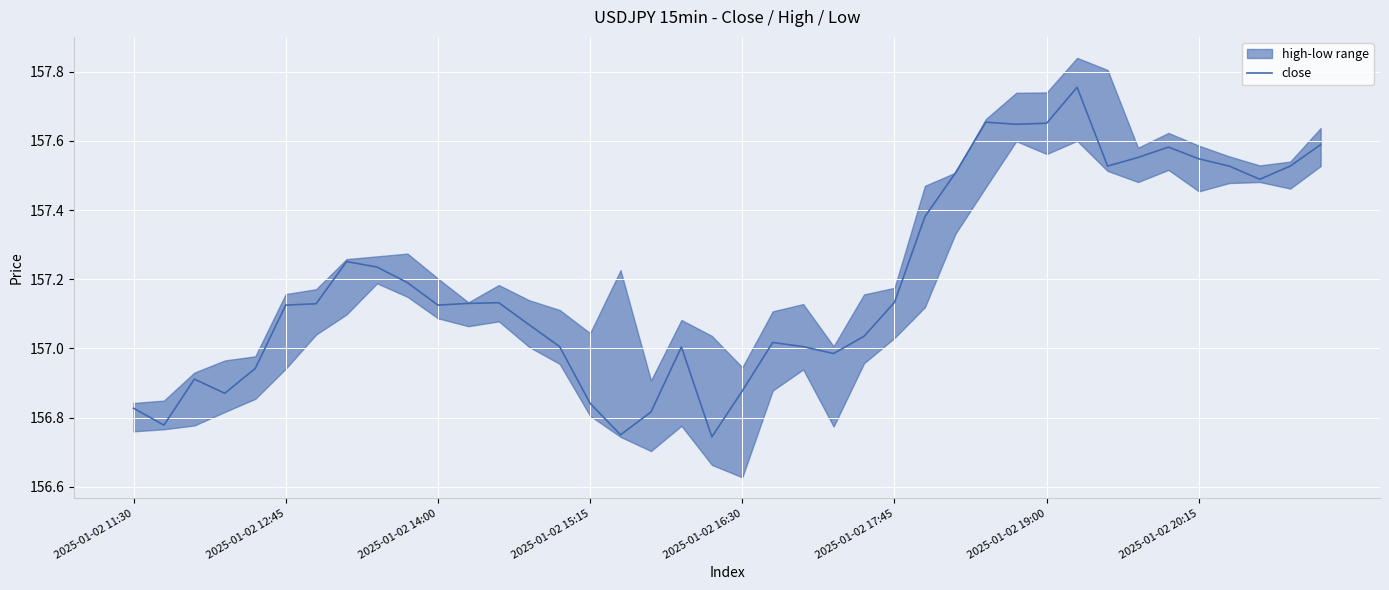

How many data points does each series have?

40